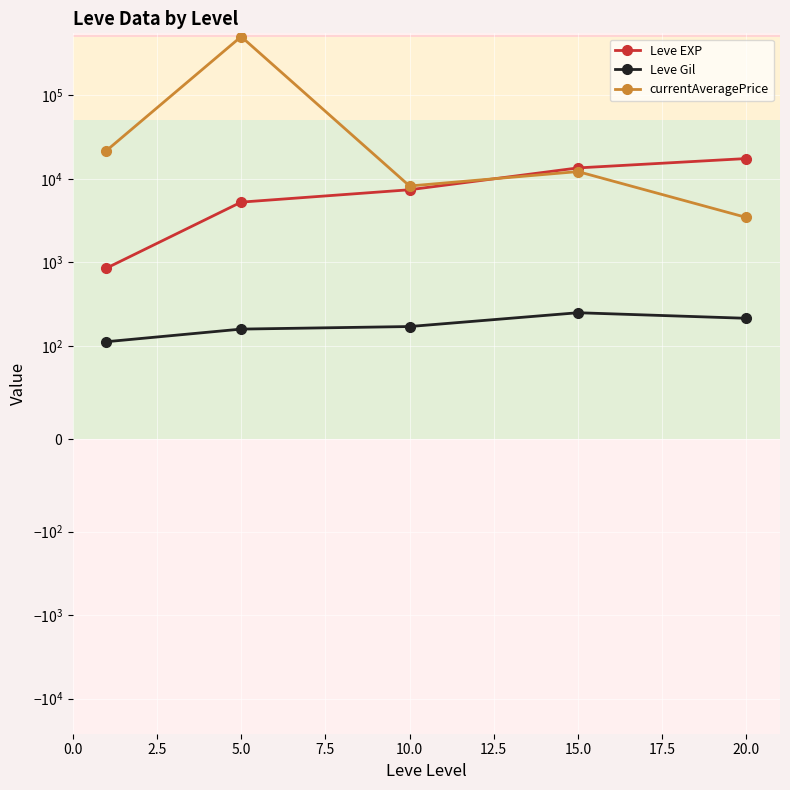

What is the spread (max minus min) of values at 7.5?

13260.3